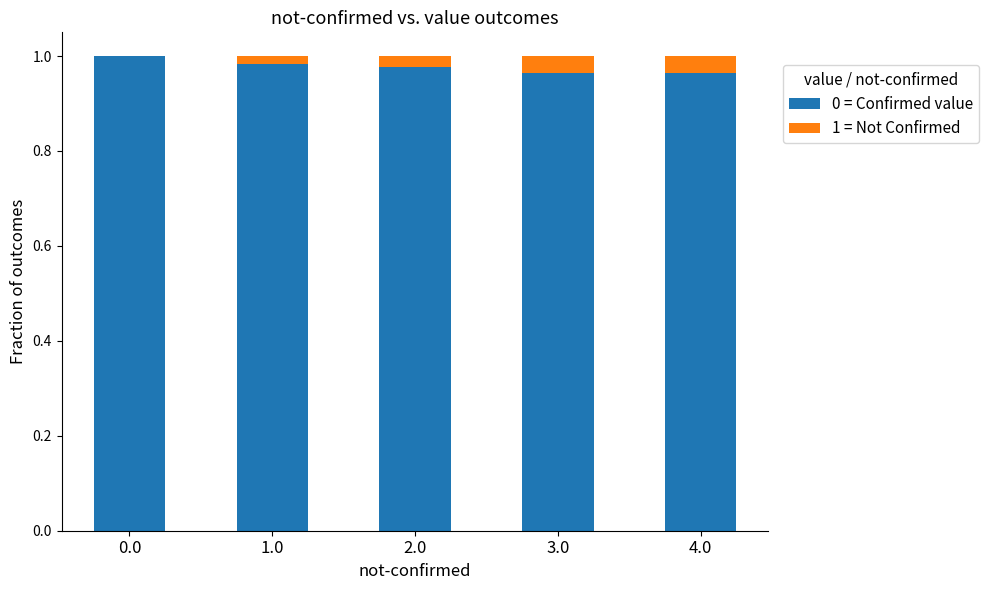

The value of 0 = Confirmed value at 4.0 is 0.3. True or false?

False